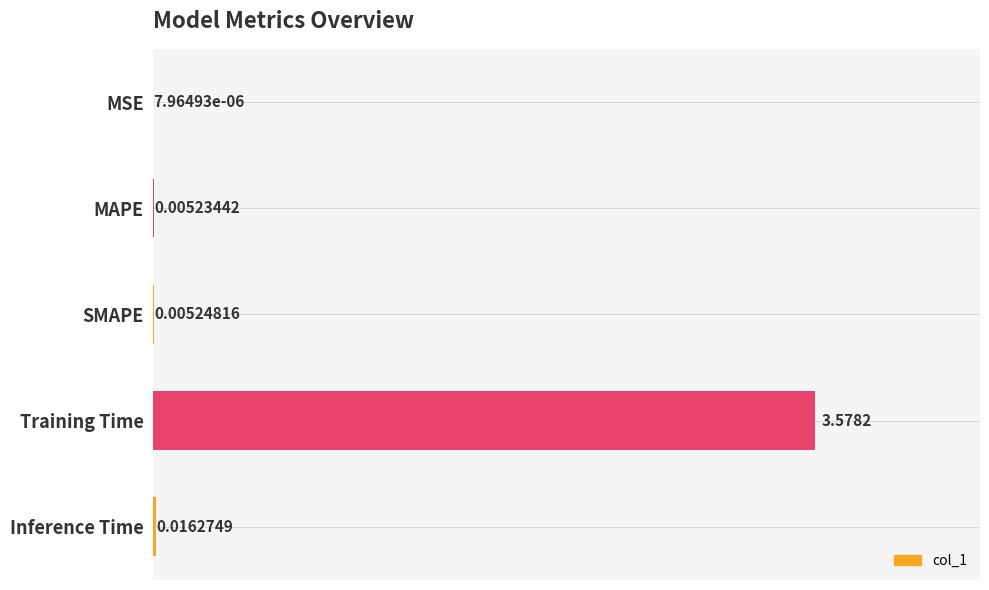

What position from the right is SMAPE?

3